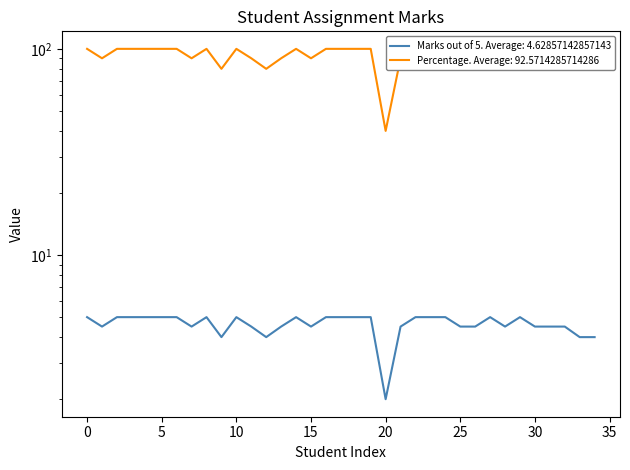

Reading left to right, list all the values displayed in this chart.

Marks out of 5: 5.0	4.5	5.0	5.0	5.0	5.0	5.0	4.5	5.0	4.0	5.0	4.5	4.0	4.5	5.0	4.5	5.0	5.0	5.0	5.0	2.0	4.5	5.0	5.0	5.0	4.5	4.5	5.0	4.5	5.0	4.5	4.5	4.5	4.0	4.0
Percentage: 100.0	90.0	100.0	100.0	100.0	100.0	100.0	90.0	100.0	80.0	100.0	90.0	80.0	90.0	100.0	90.0	100.0	100.0	100.0	100.0	40.0	90.0	100.0	100.0	100.0	90.0	90.0	100.0	90.0	100.0	90.0	90.0	90.0	80.0	80.0